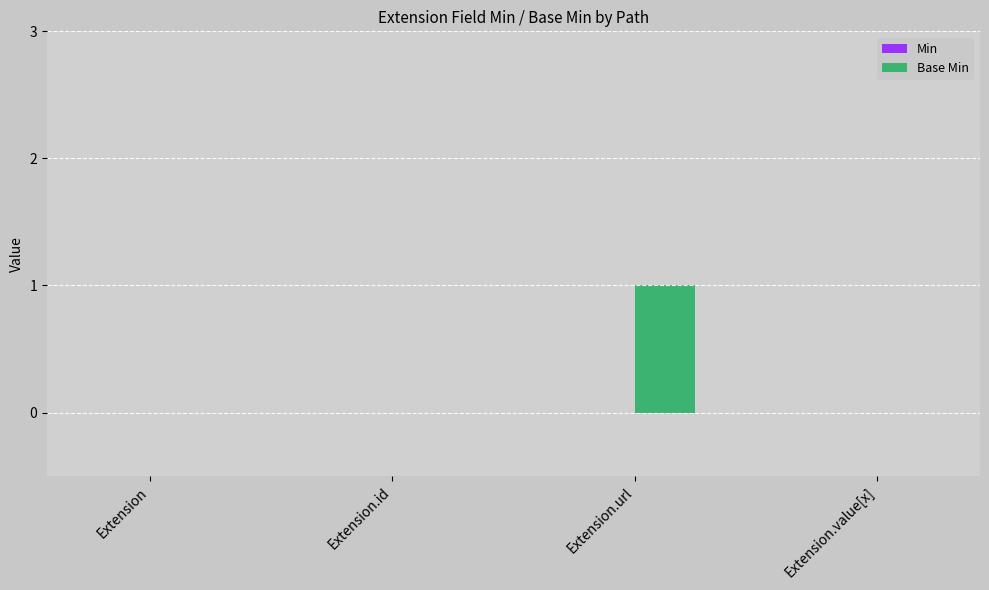

Which label corresponds to the largest value in the chart?

Extension.url